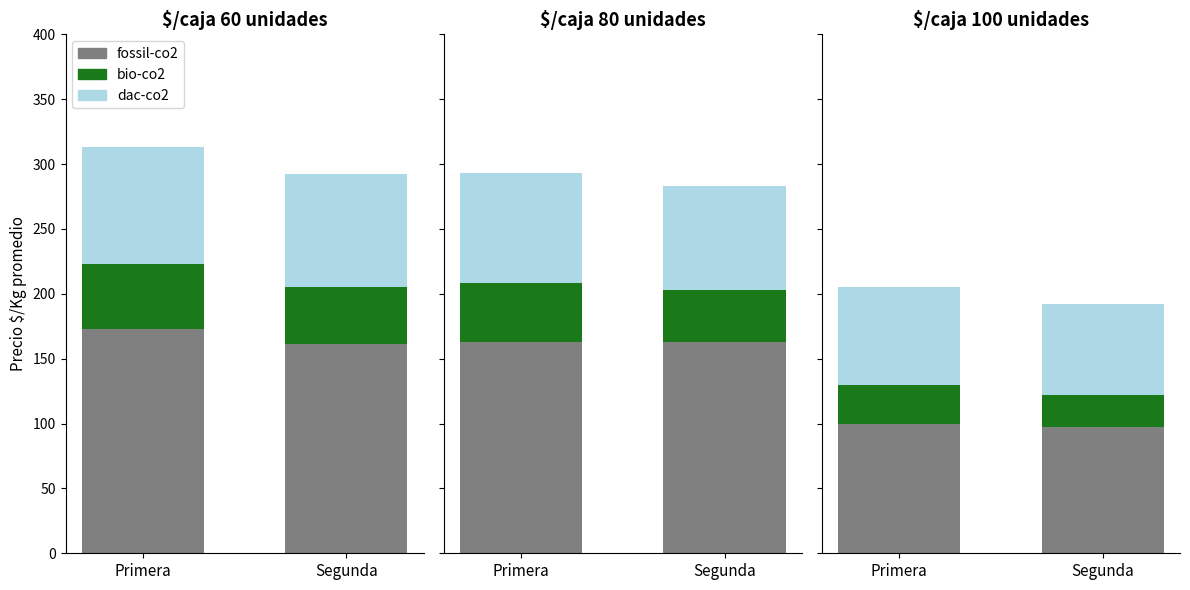

What position from the right is Segunda?

1